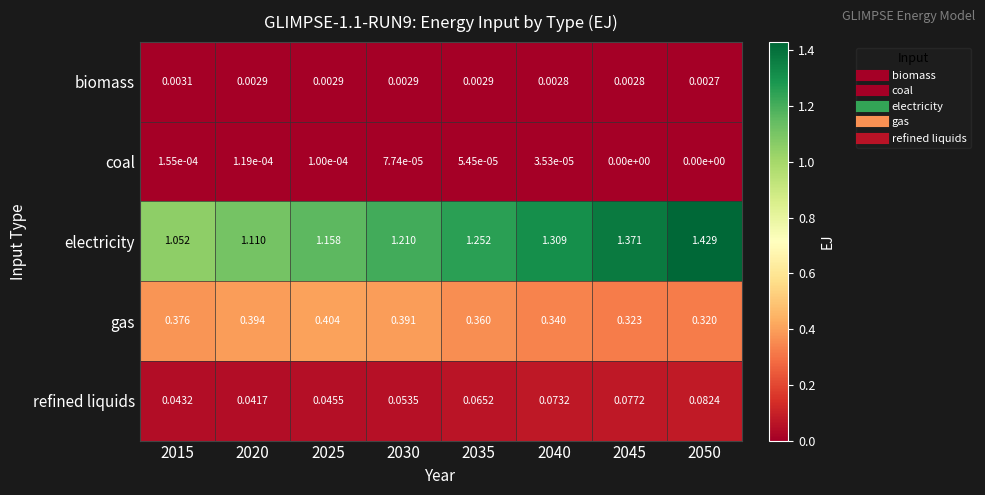

At how many categories does at least one series exceed 1?

8